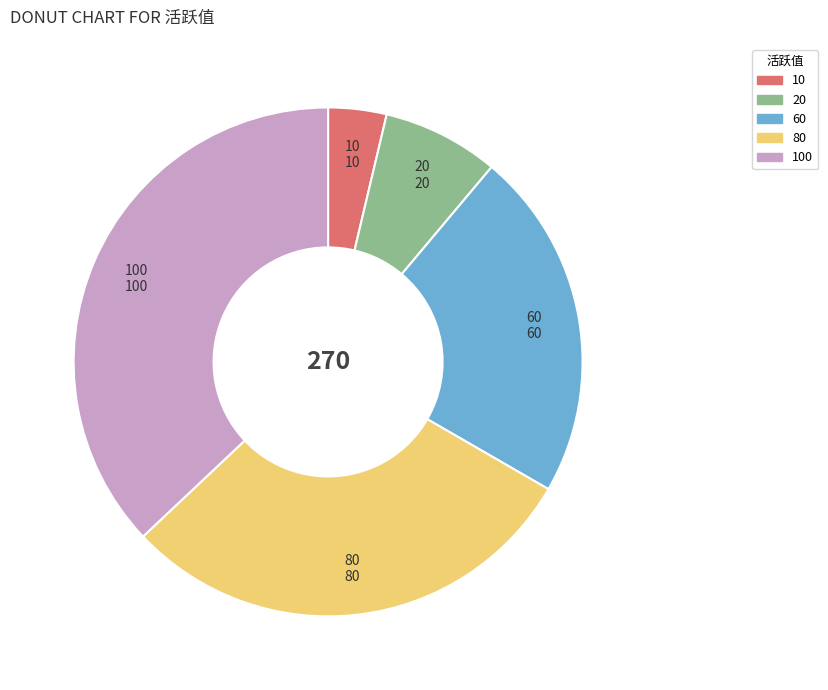

What is the smallest slice in the pie chart?

10